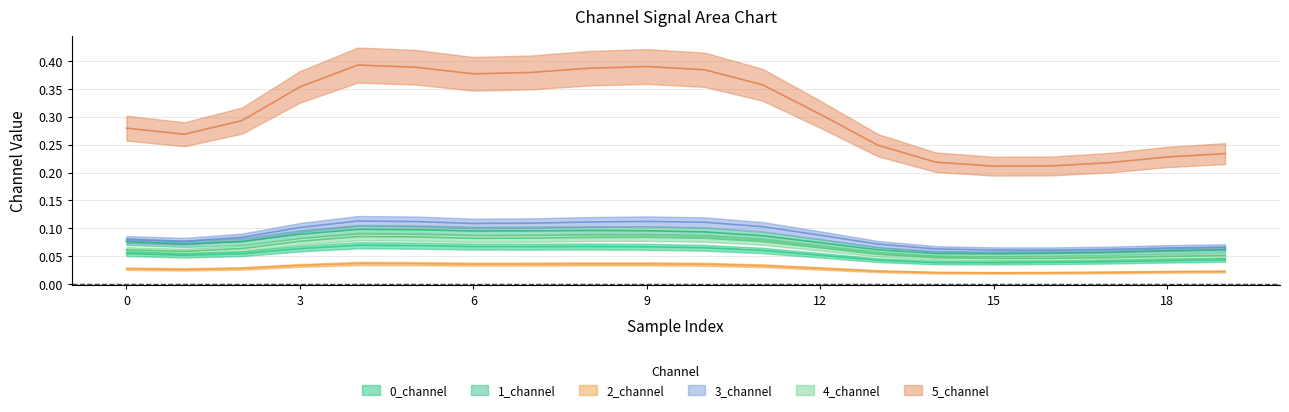

Count the number of data series in this chart.

6